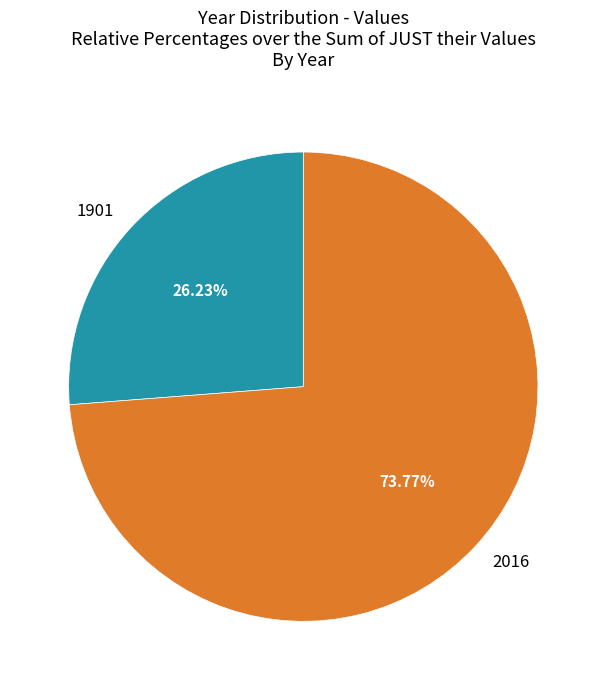

What is the total percentage of 2016 and 1901?

100.0%